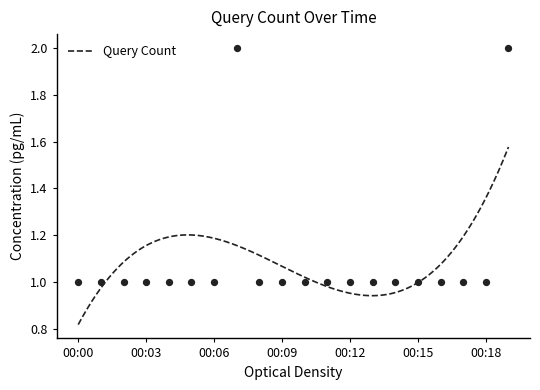

Which has a higher value, 00:10 or 00:18?

00:10